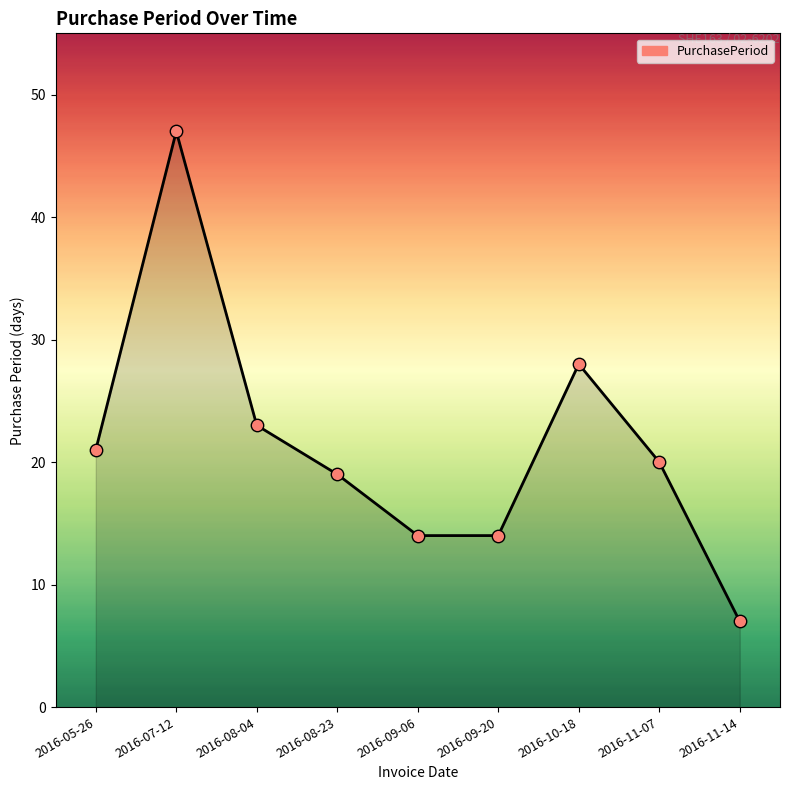

What is the change in value from 2016-07-12 to 2016-10-18?

-19